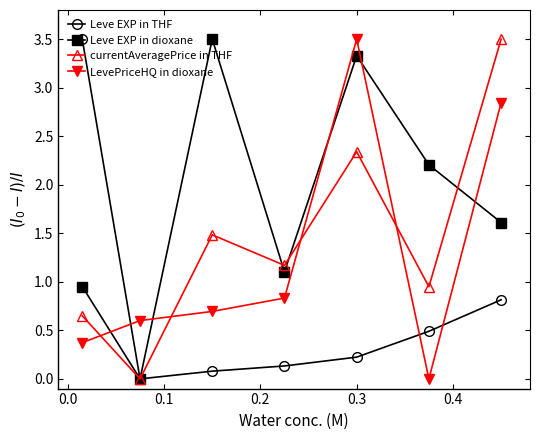

What are all the series names shown in the legend?

Leve EXP in THF, Leve EXP in dioxane, currentAveragePrice in THF, LevePriceHQ in dioxane